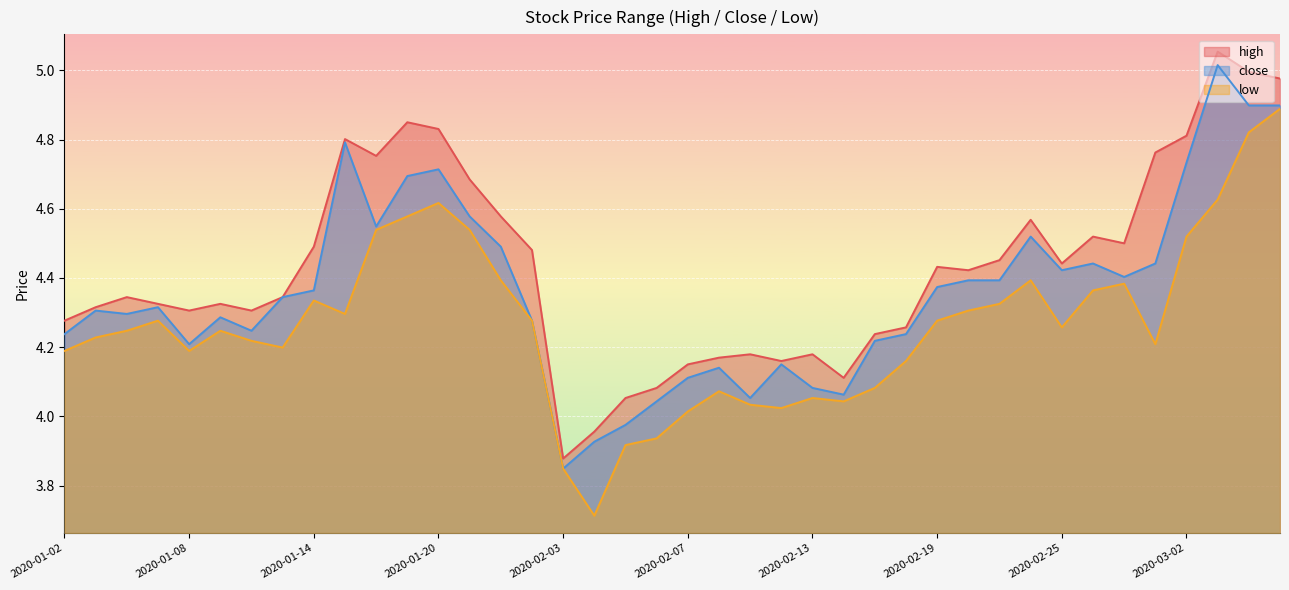

What is the spread (max minus min) of values at 2020-01-10?

0.1